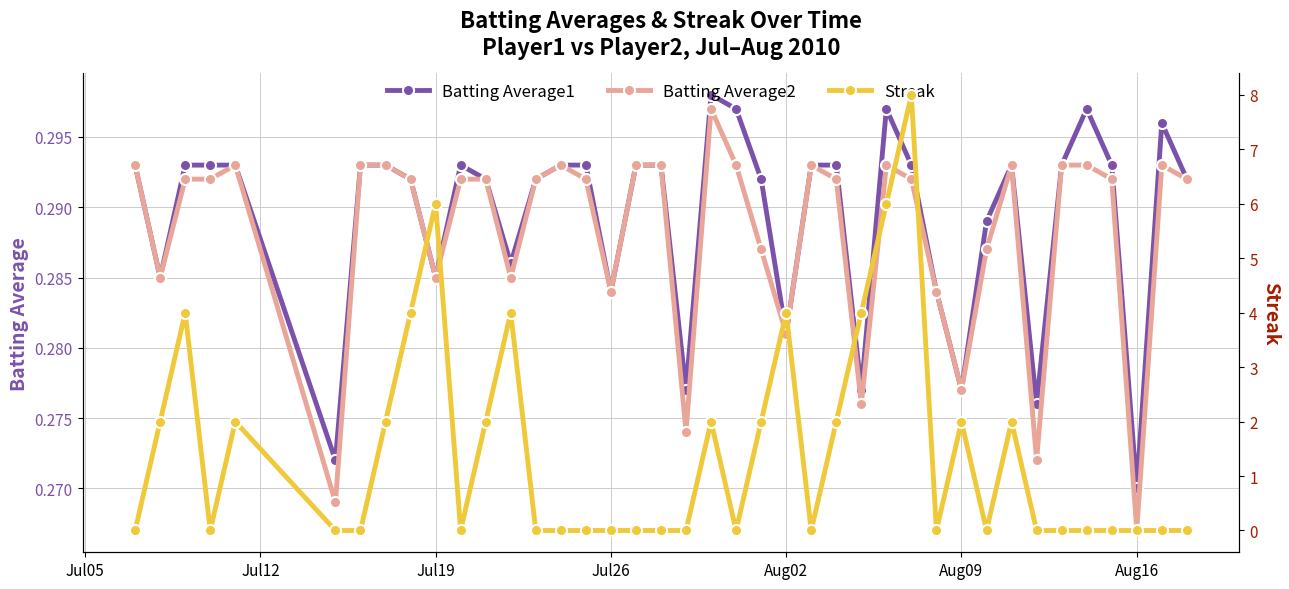

How many data points in Streak are above 0?

17